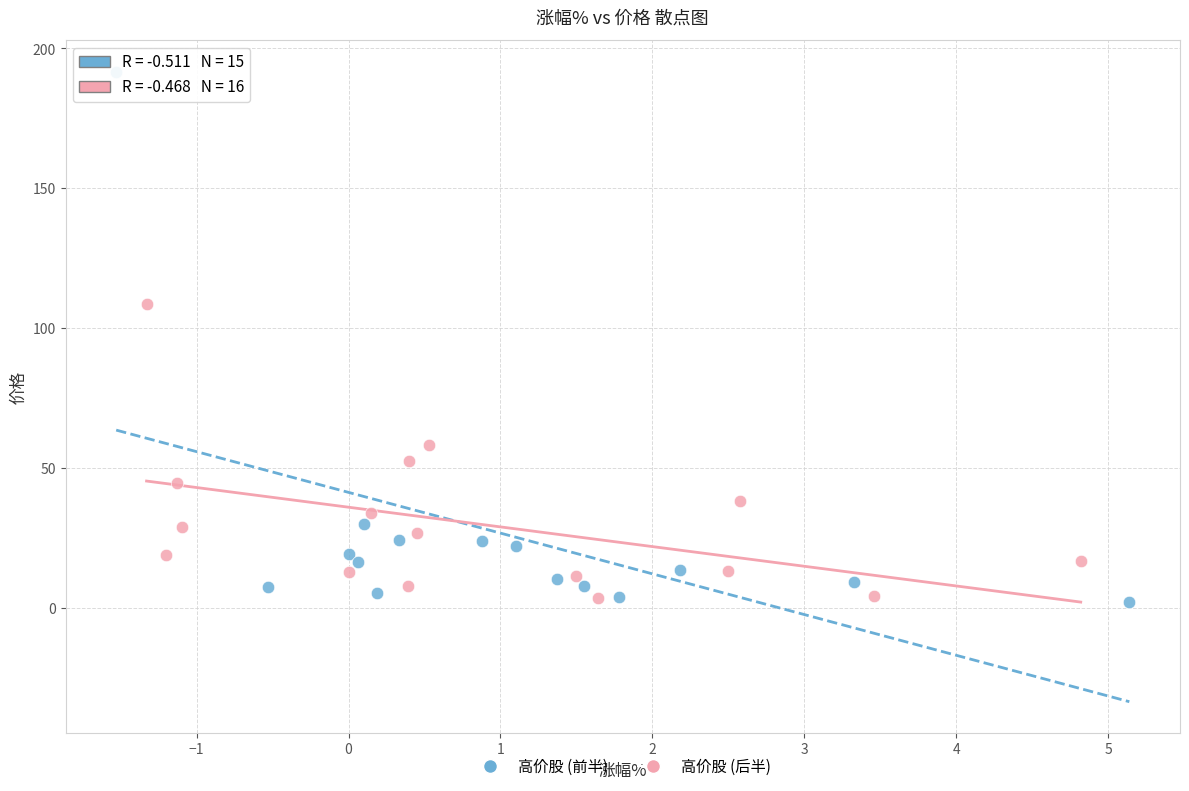

Which series reaches the maximum Y coordinate?

高价股 (前半)